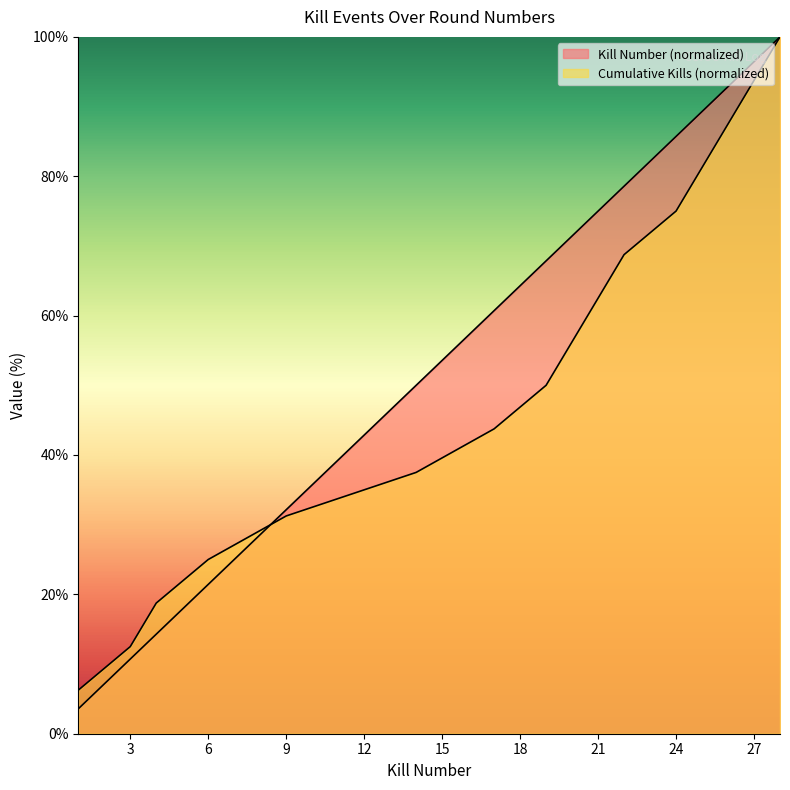

How many lines are shown in the chart?

2